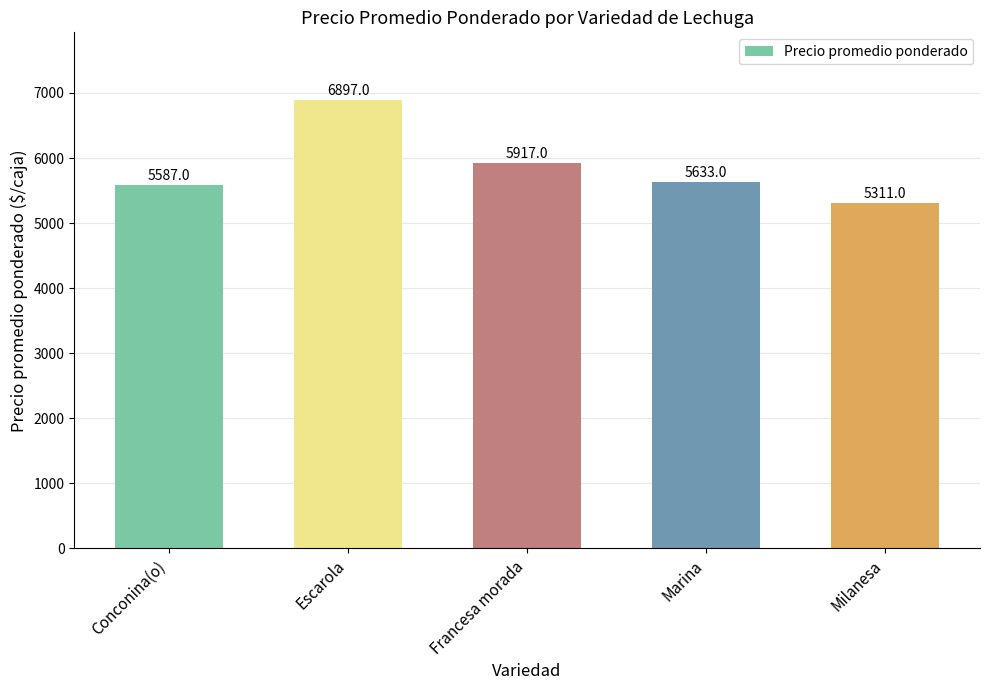

What position from the right is Conconina(o)?

5